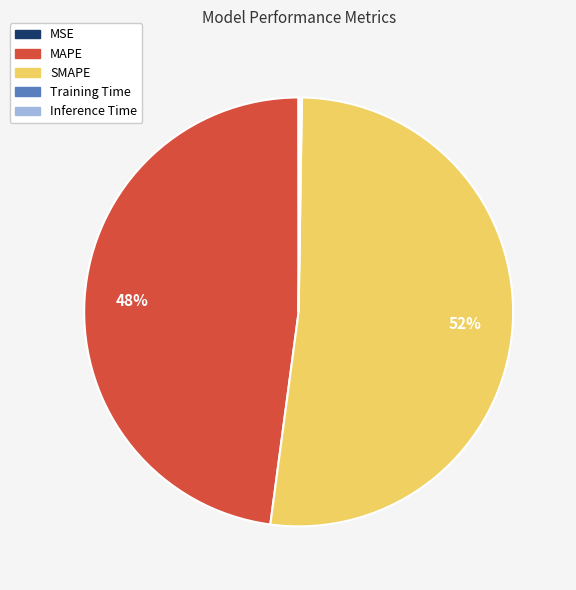

Which slice is the largest?

SMAPE